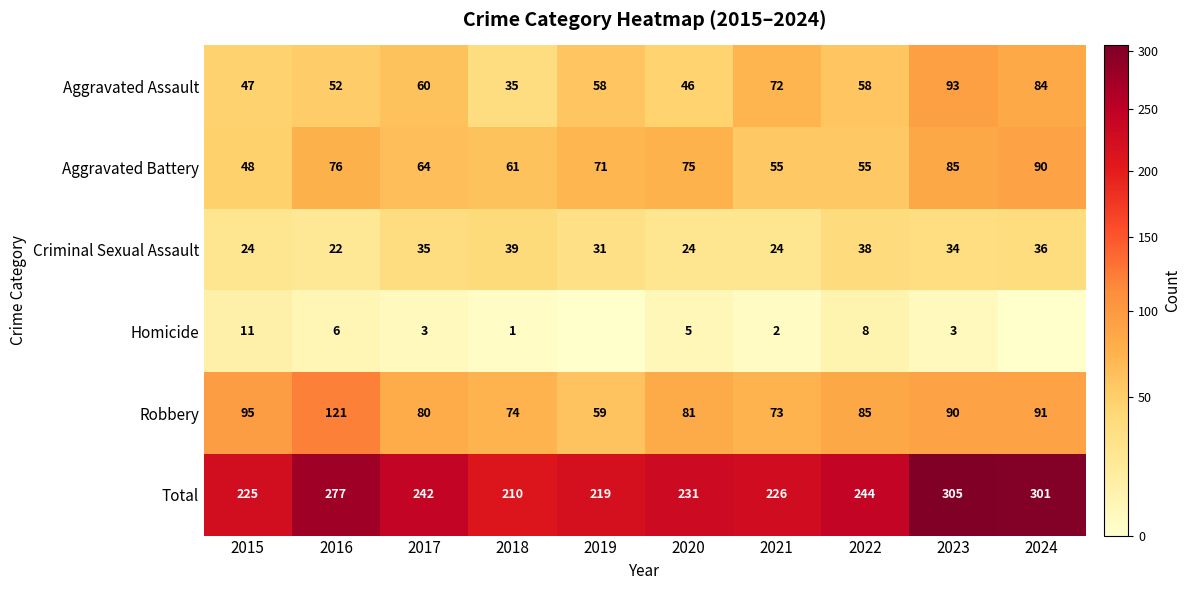

What is the highest value of the Total series?

305